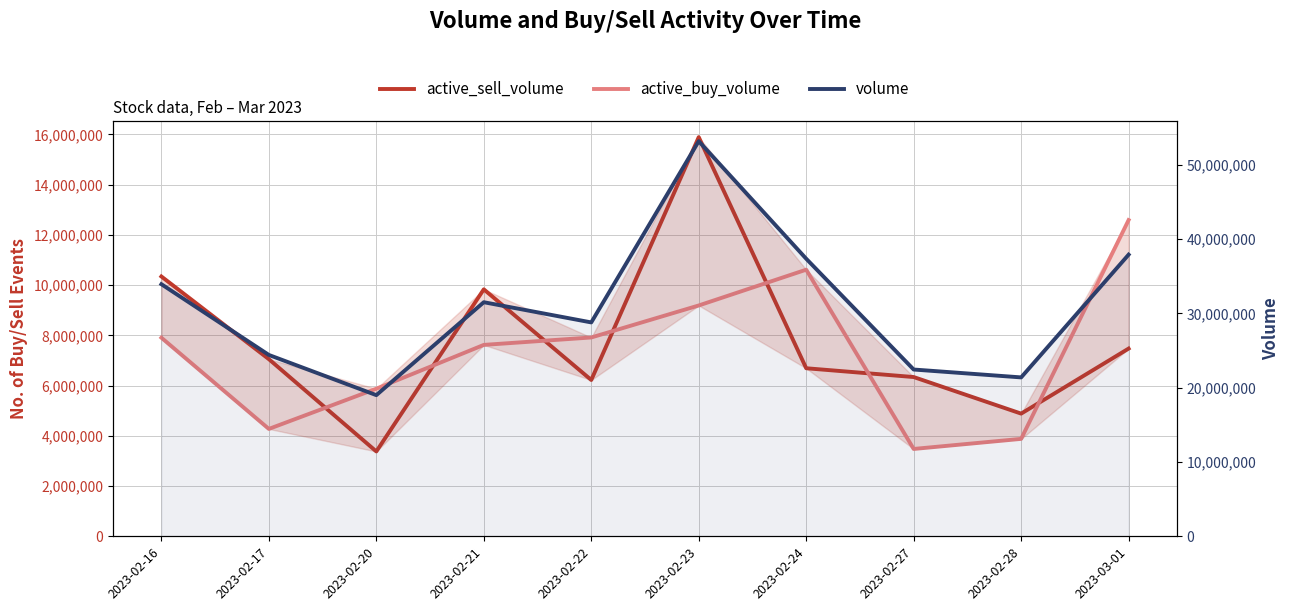

In active_buy_volume, how many points are higher than both neighbors (excluding endpoints)?

1